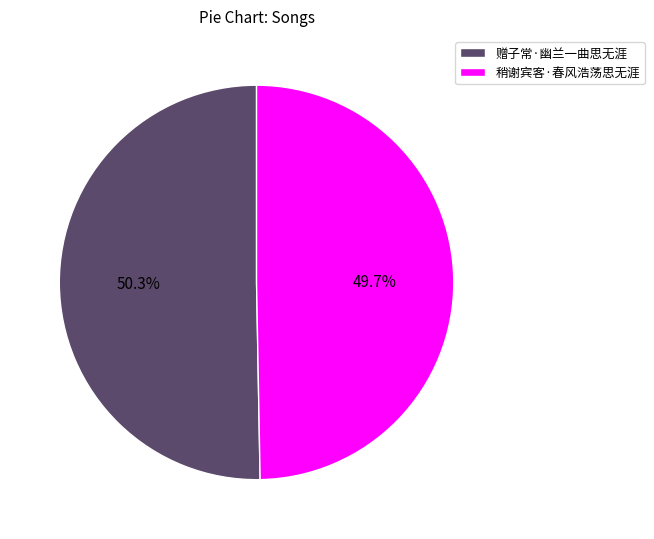

To the nearest percent, what is the difference between the 赠子常·幽兰一曲思无涯 and 稍谢宾客·春风浩荡思无涯 slice percentages?

1%